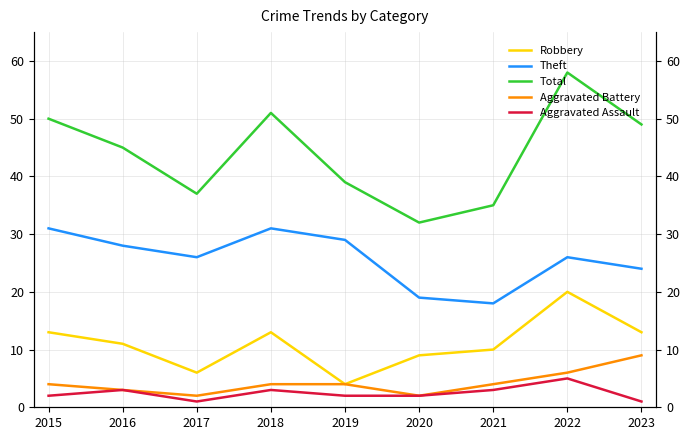

Where does the Robbery series first go above 11?

2015